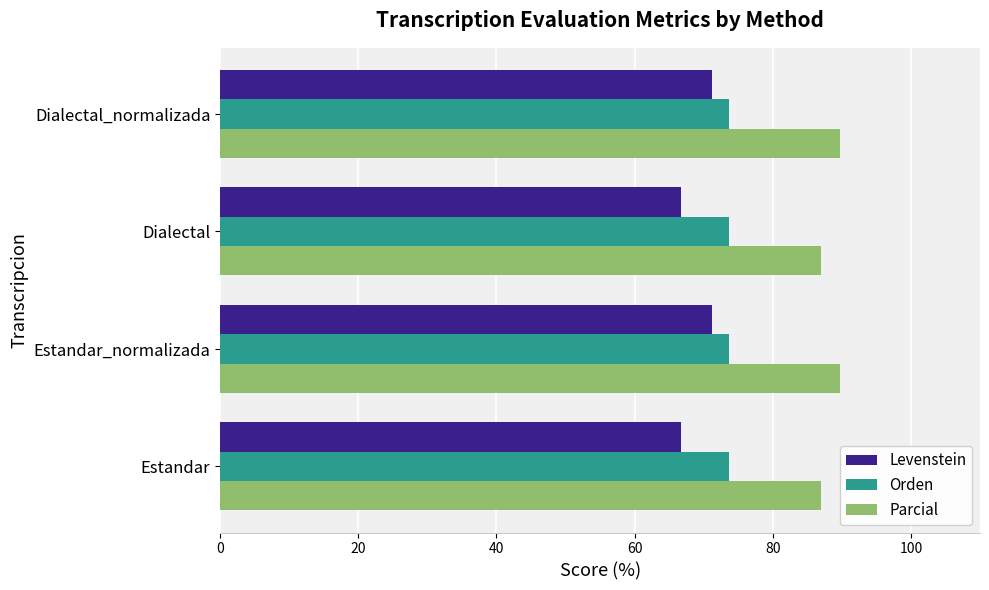

Which series has the largest total across all categories?

Parcial